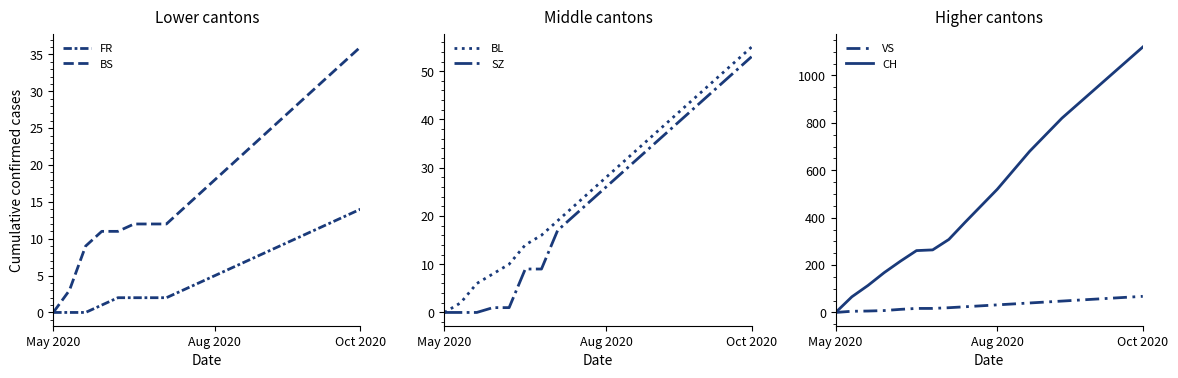

Which series has the largest total across all categories?

CH